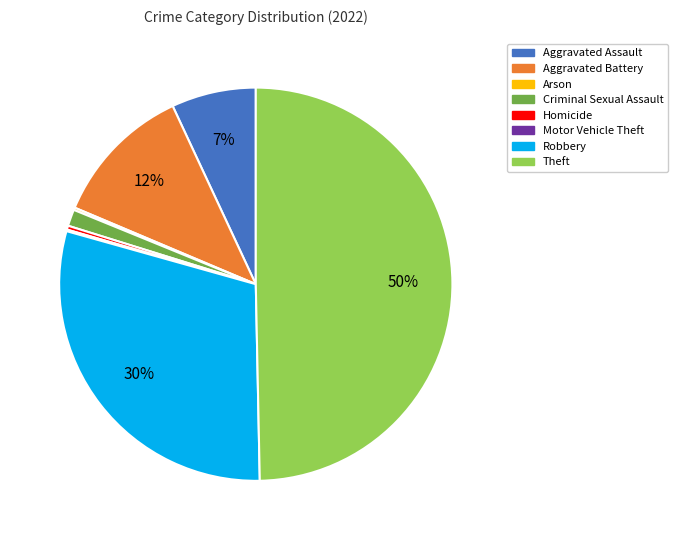

Combined, do Aggravated Assault and Robbery account for over 50%?

No